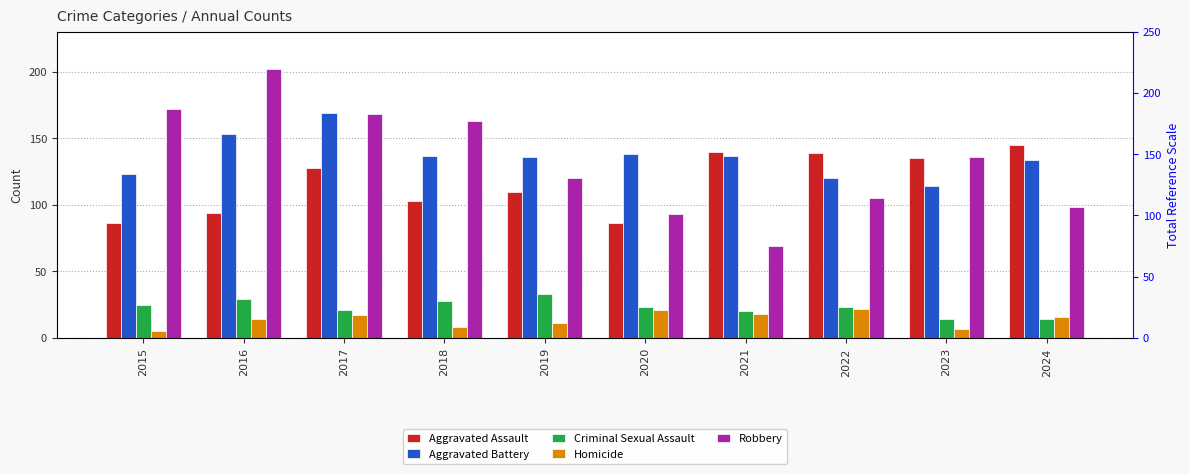

Reading left to right, transcribe all the data shown in this chart.

Aggravated Assault: 2015=86	2016=94	2017=128	2018=103	2019=110	2020=86	2021=140	2022=139	2023=135	2024=145
Aggravated Battery: 2015=123	2016=153	2017=169	2018=137	2019=136	2020=138	2021=137	2022=120	2023=114	2024=134
Criminal Sexual Assault: 2015=25	2016=29	2017=21	2018=28	2019=33	2020=23	2021=20	2022=23	2023=14	2024=14
Homicide: 2015=5	2016=14	2017=17	2018=8	2019=11	2020=21	2021=18	2022=22	2023=7	2024=16
Robbery: 2015=172	2016=202	2017=168	2018=163	2019=120	2020=93	2021=69	2022=105	2023=136	2024=98